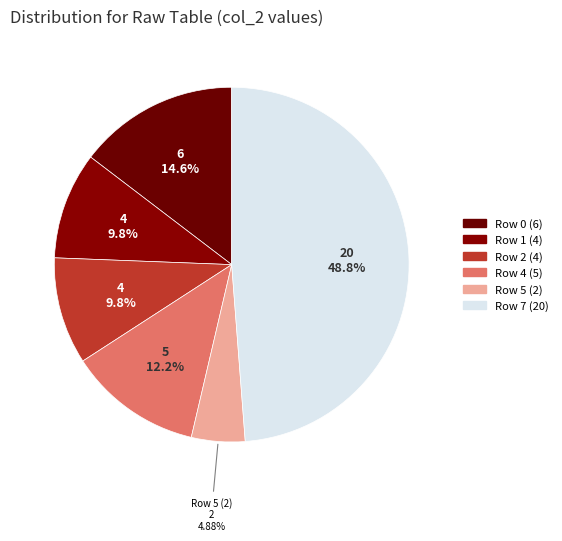

Which slice is the largest?

Row 7 (20)